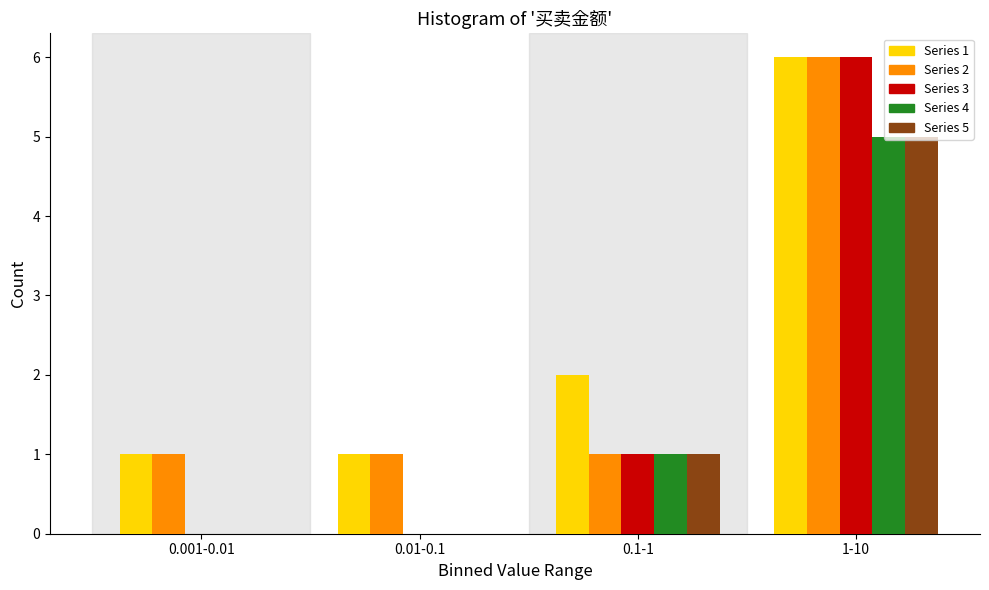

Reading right to left, list all the values displayed in this chart.

Series 1: 1-10=6	0.1-1=2	0.01-0.1=1	0.001-0.01=1
Series 2: 1-10=6	0.1-1=1	0.01-0.1=1	0.001-0.01=1
Series 3: 1-10=6	0.1-1=1	0.01-0.1=0	0.001-0.01=0
Series 4: 1-10=5	0.1-1=1	0.01-0.1=0	0.001-0.01=0
Series 5: 1-10=5	0.1-1=1	0.01-0.1=0	0.001-0.01=0